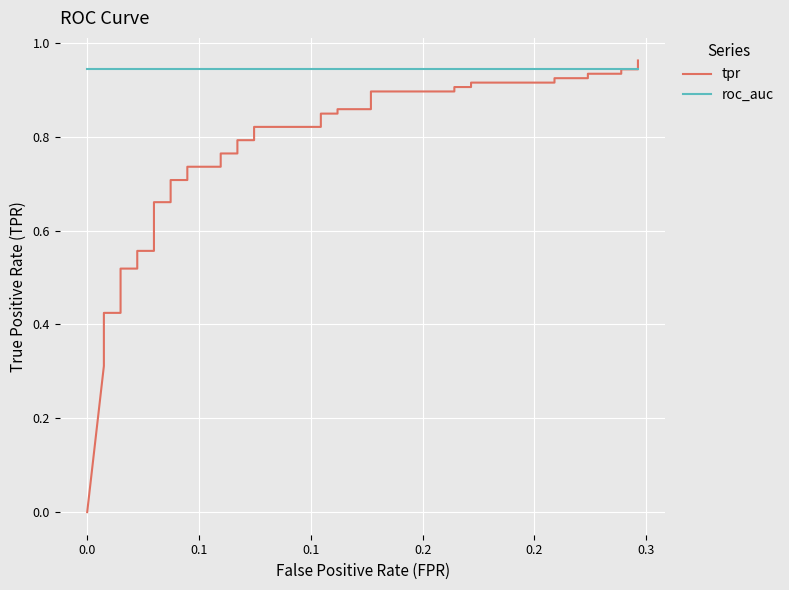

What is the greatest value displayed?

1.0